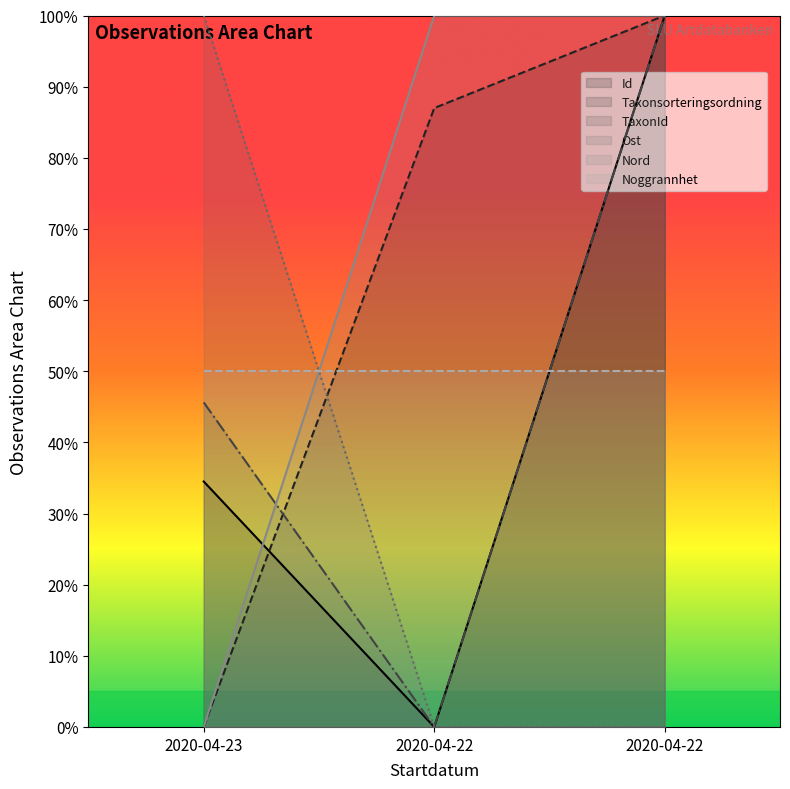

The Nord series shows 0.0 at 2020-04-22. True or false?

True